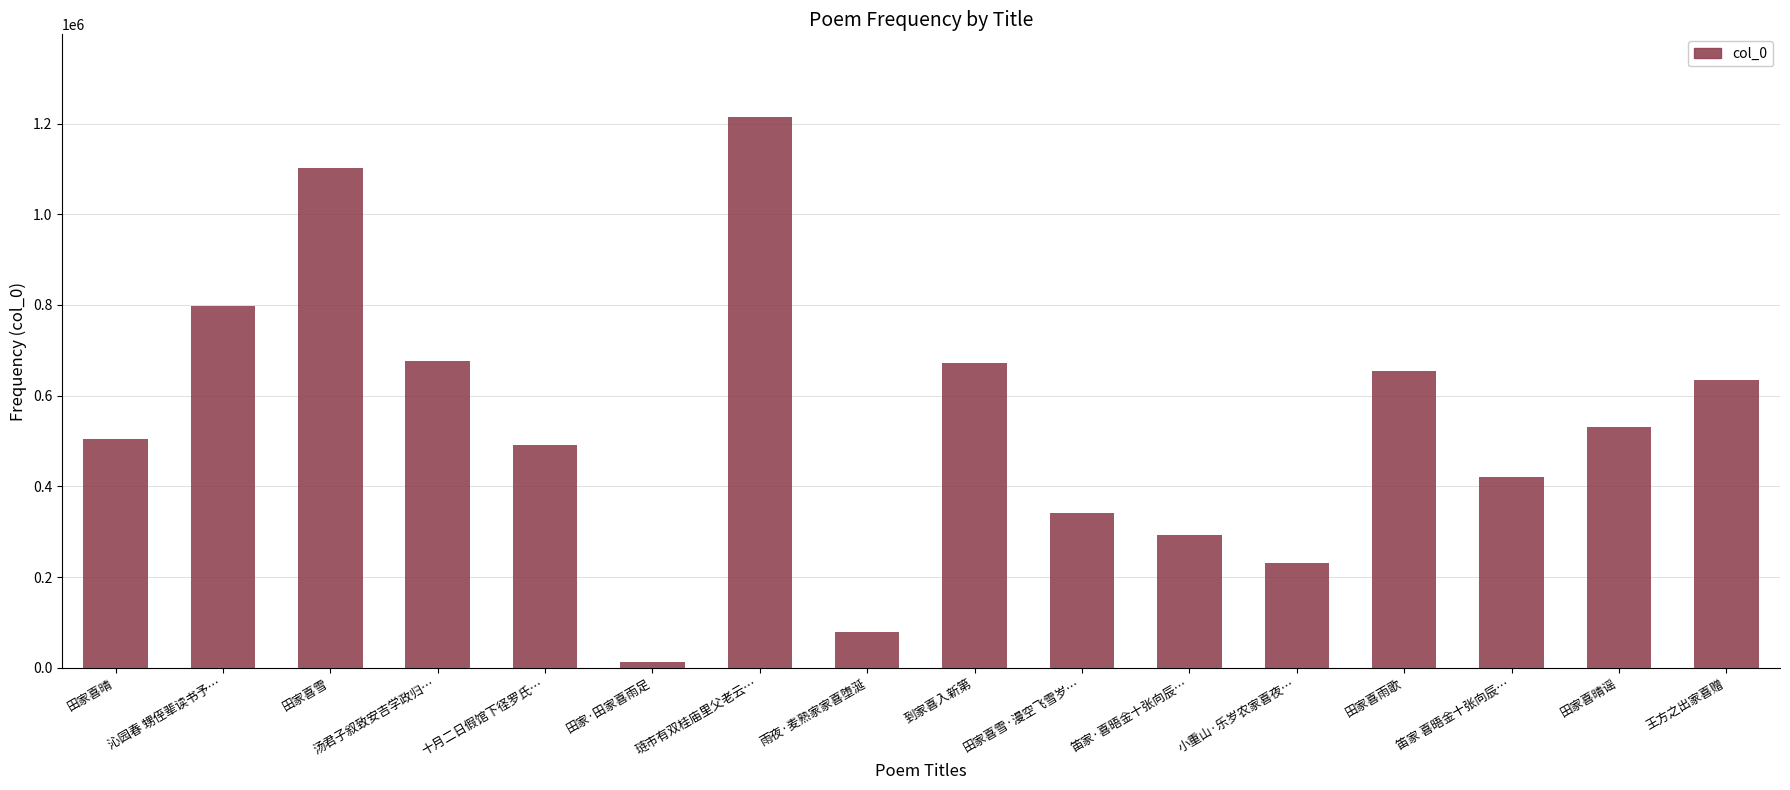

Which label corresponds to the smallest value in the chart?

田家·田家喜雨足